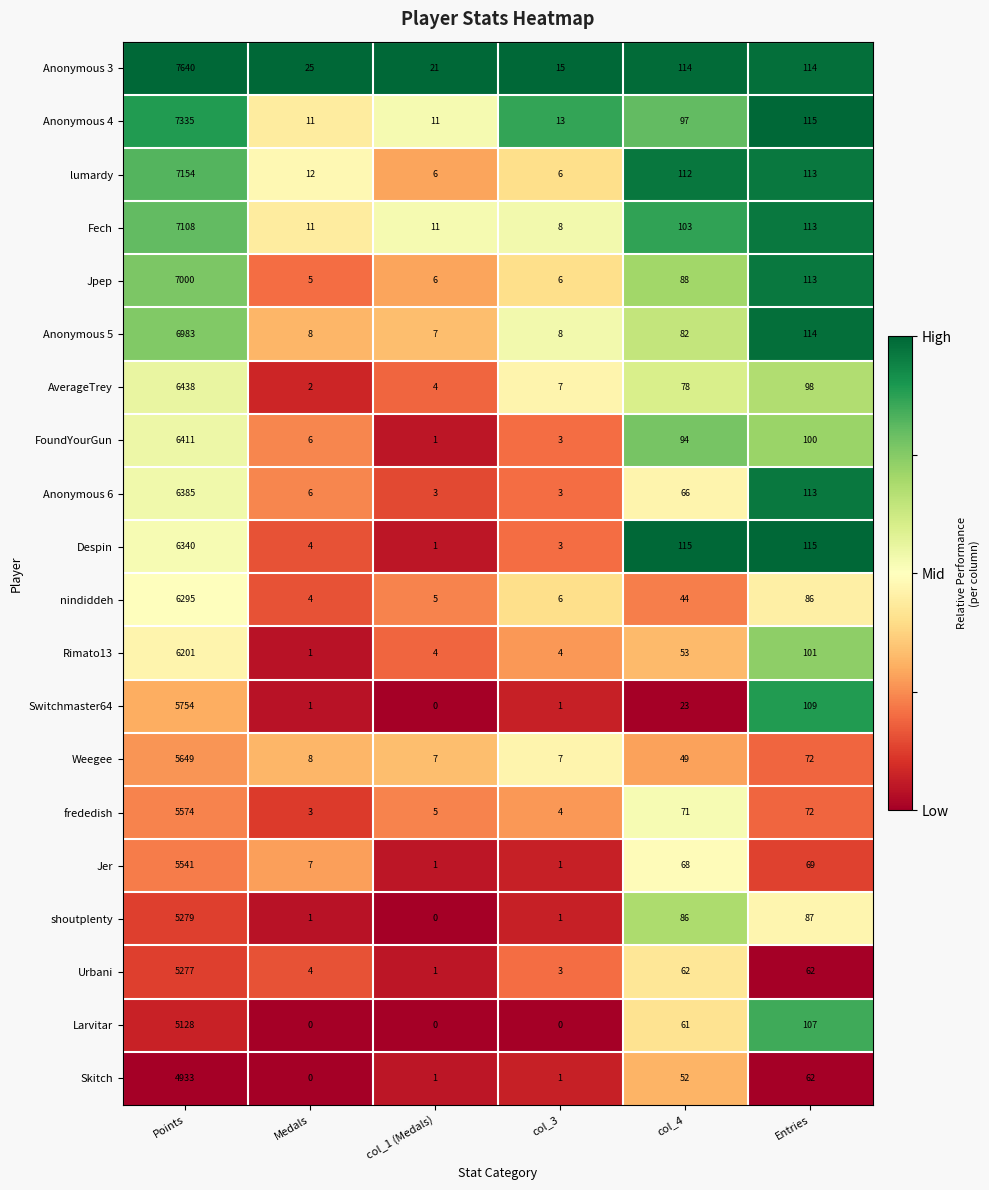

Which series has the widest spread of values?

Anonymous 3